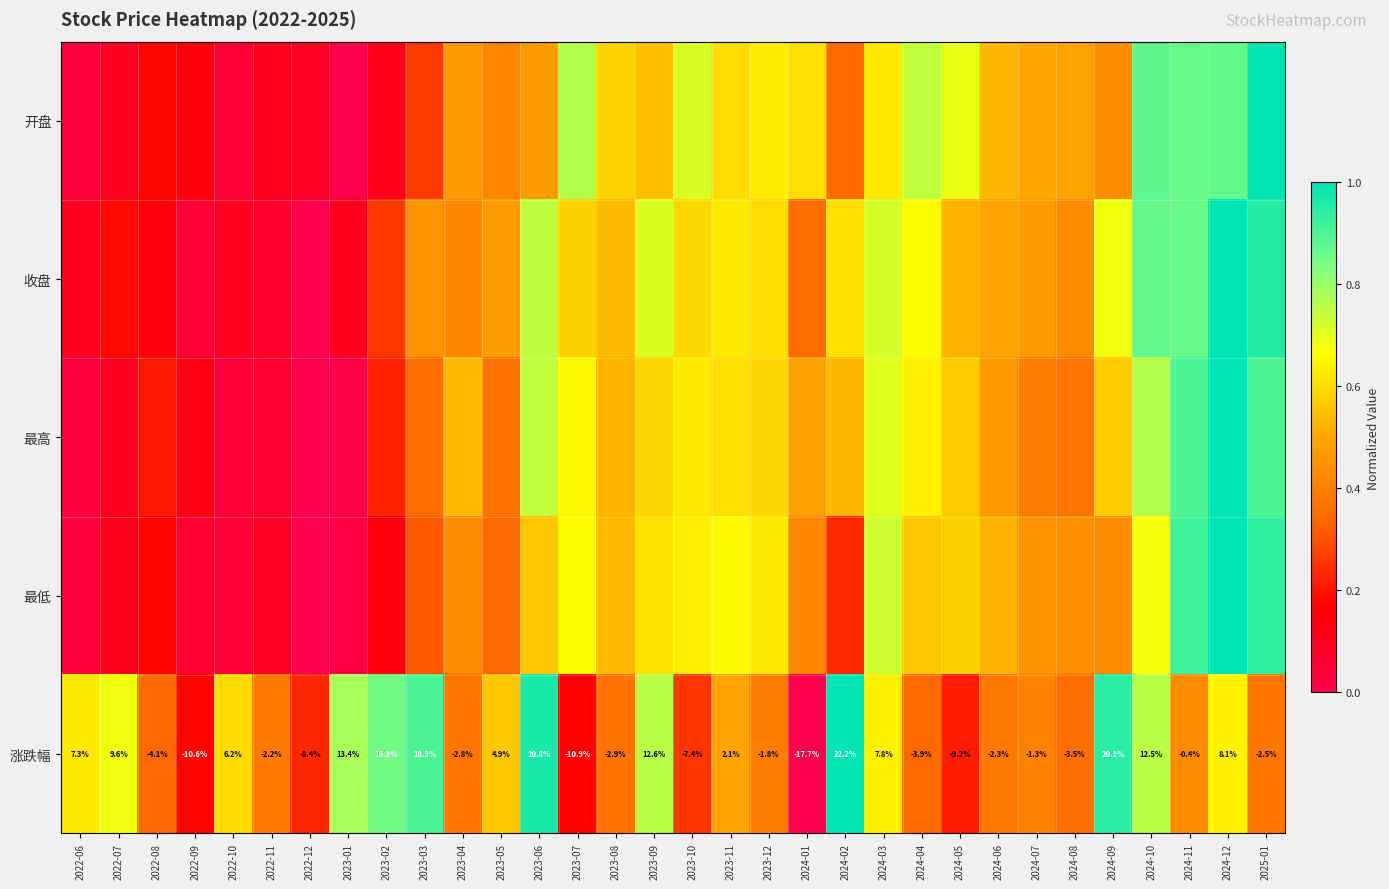

What is the sum of the 收盘 values at 2022-10 and 2024-10?

1.0